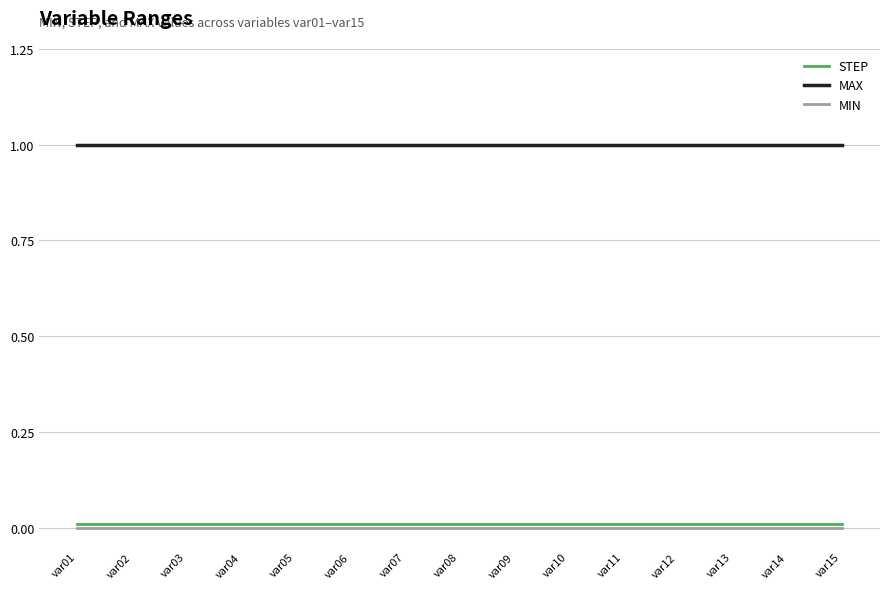

True or false: MAX and MIN intersect in this chart.

False